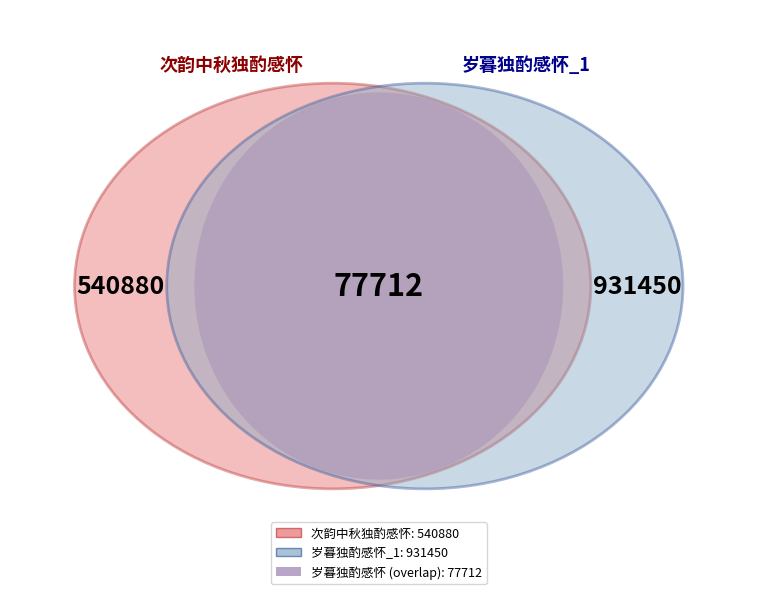

Which category has the biggest portion of the pie?

岁暮独酌感怀